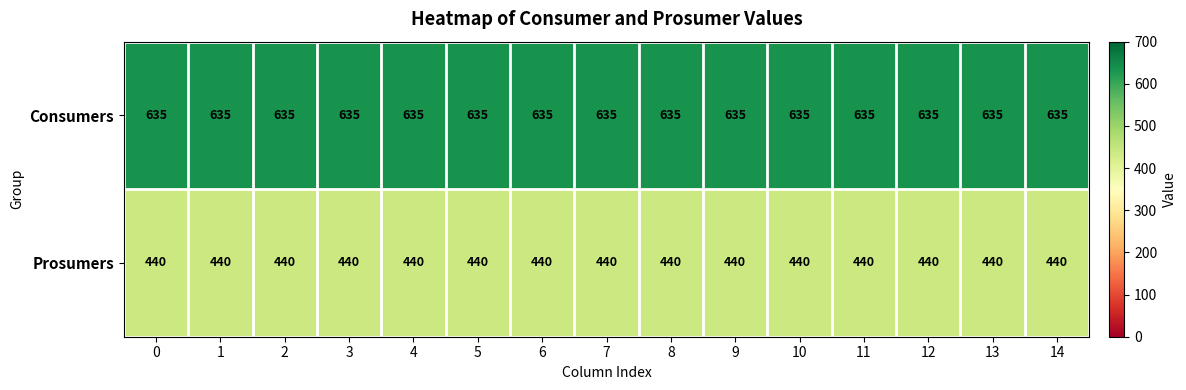

What is the difference between the highest and lowest values at 12?

195